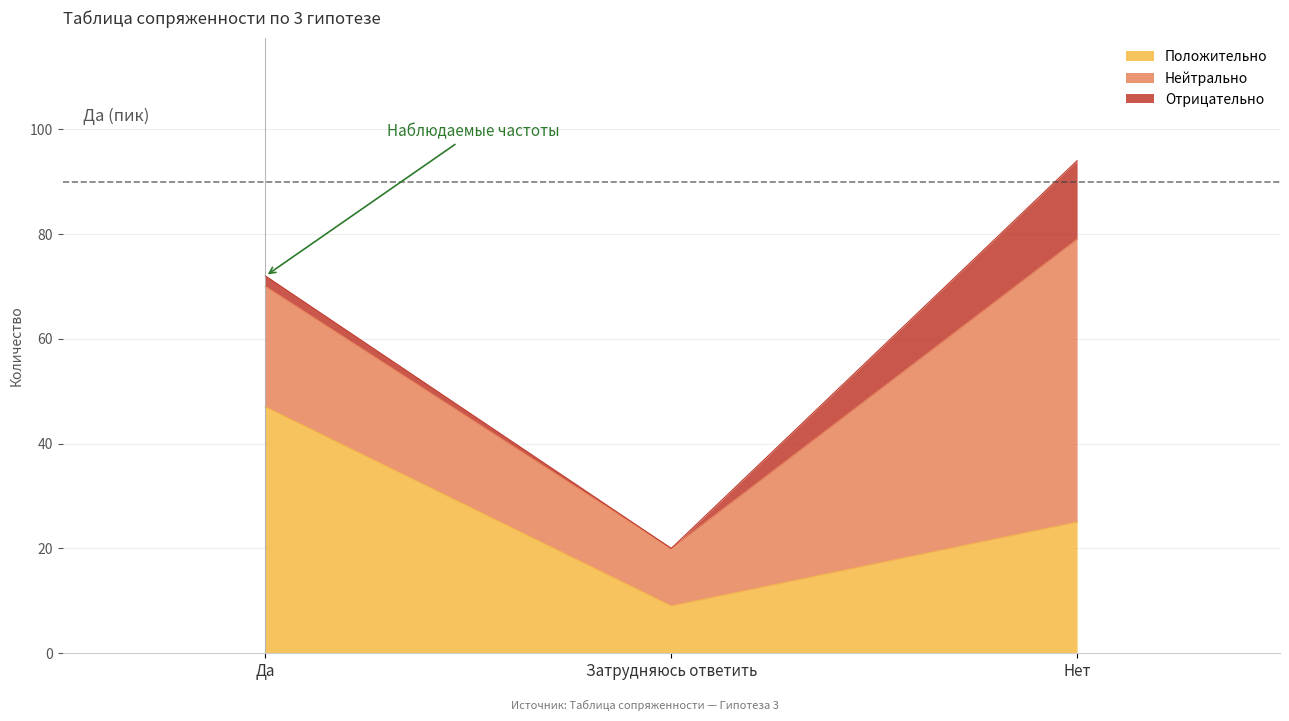

What is the approximate value of Положительно at Нет?

25